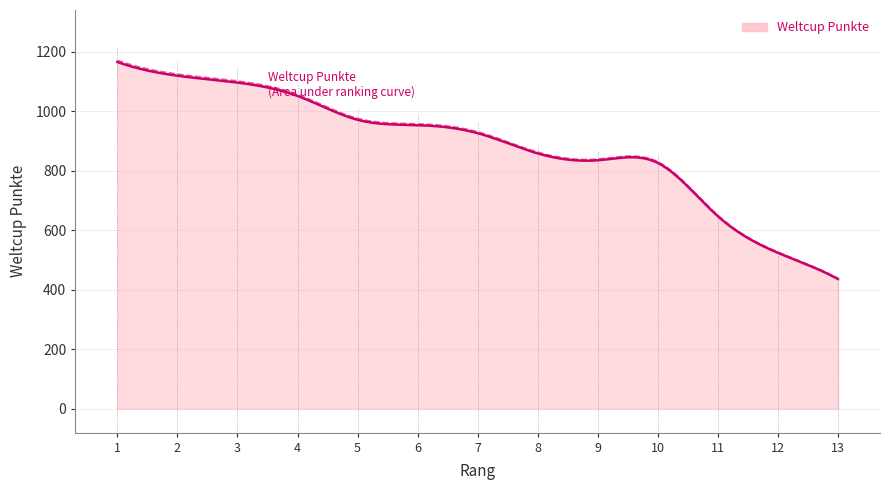

Which category has the highest value across all series?

1